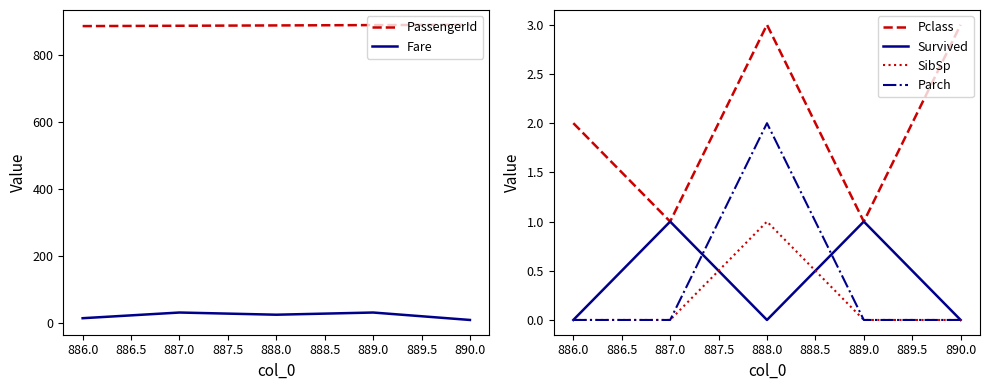

True or false: SibSp and Pclass intersect in this chart.

False